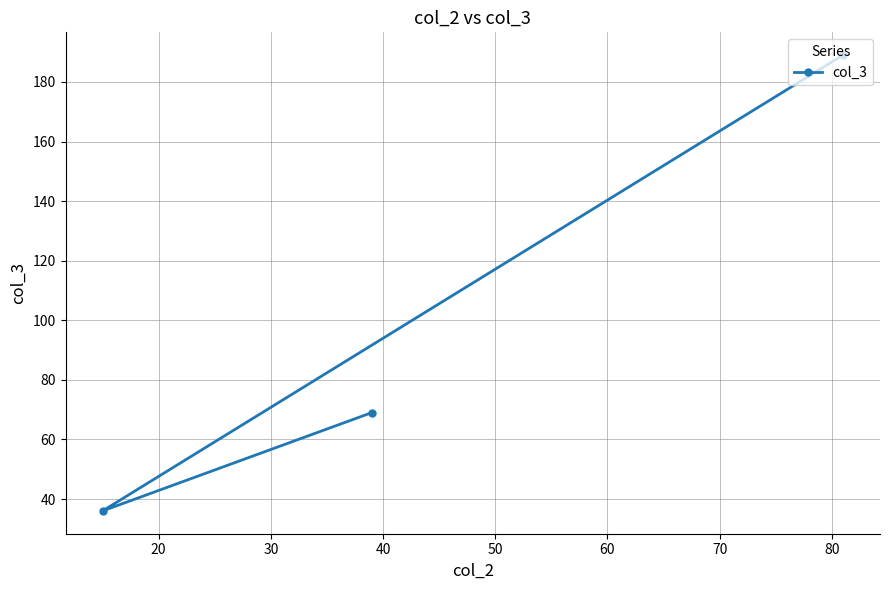

What is the average value?

98